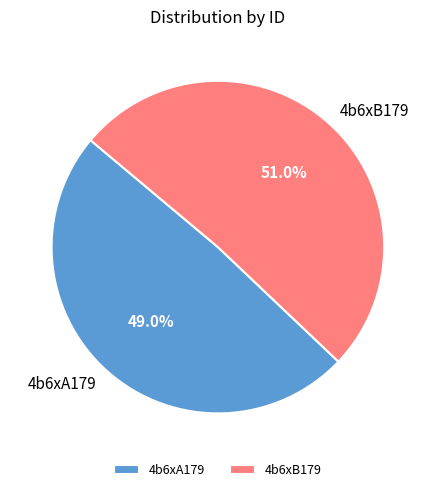

To the nearest percent, what is the average slice percentage?

50%